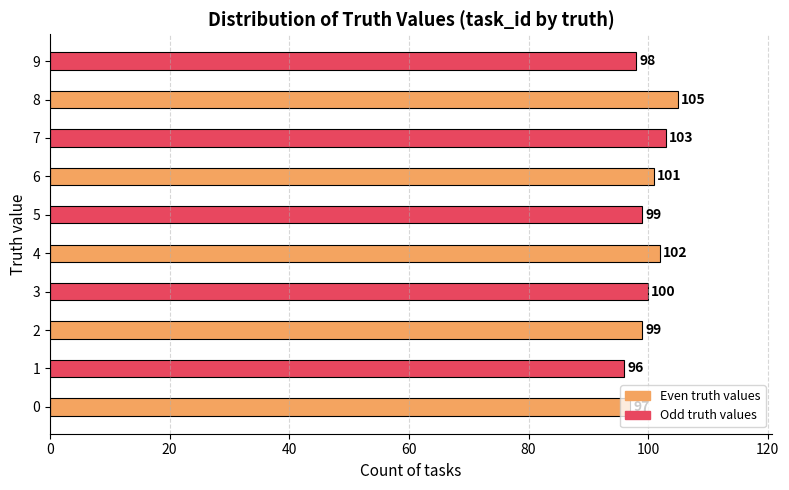

What value does the data have at 1?

96